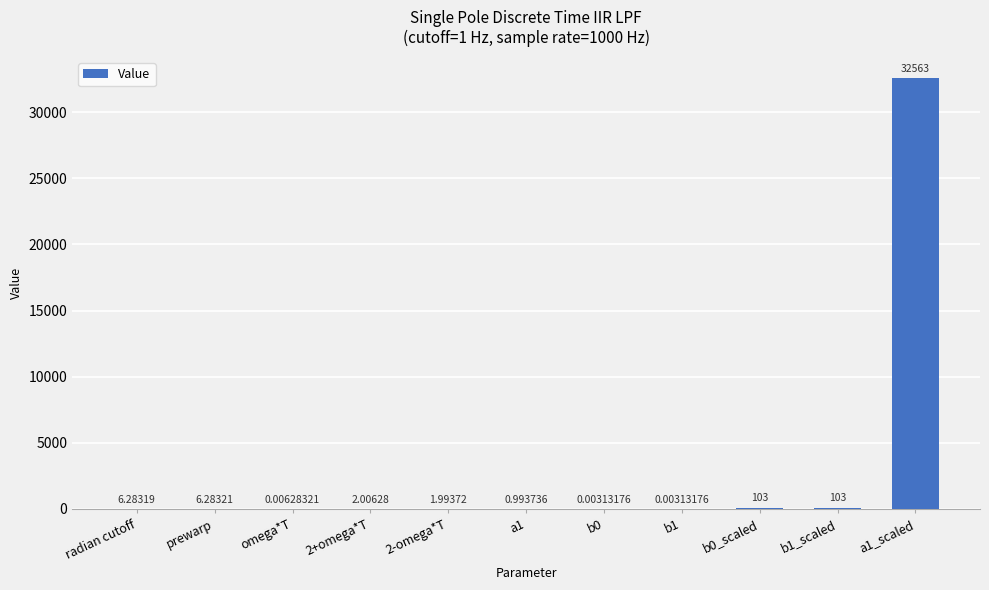

Are the bars horizontal?

No